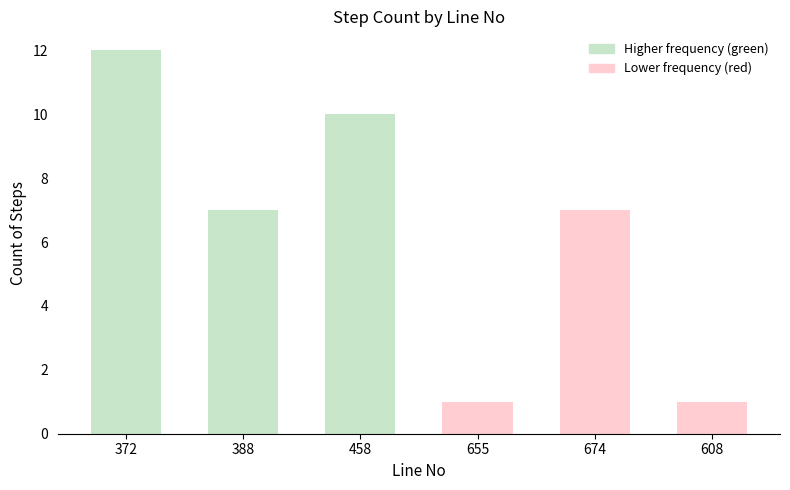

True or false: the data shows 8 at 372.

False